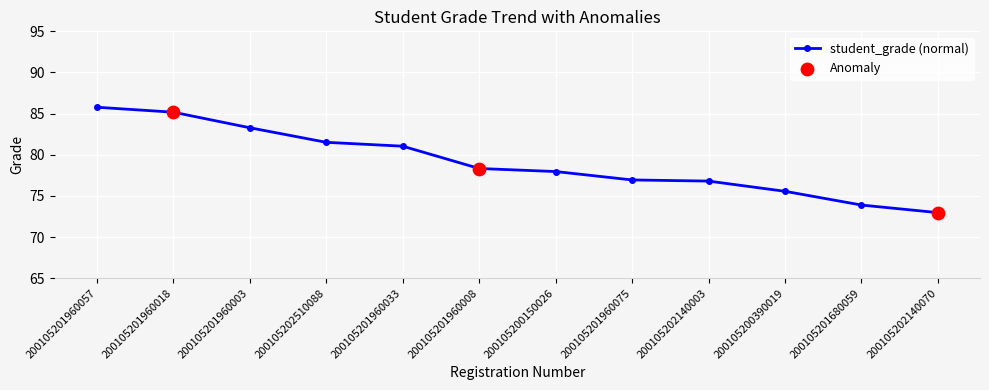

Which has a higher value, 200105201960018 or 200105201680059?

200105201960018